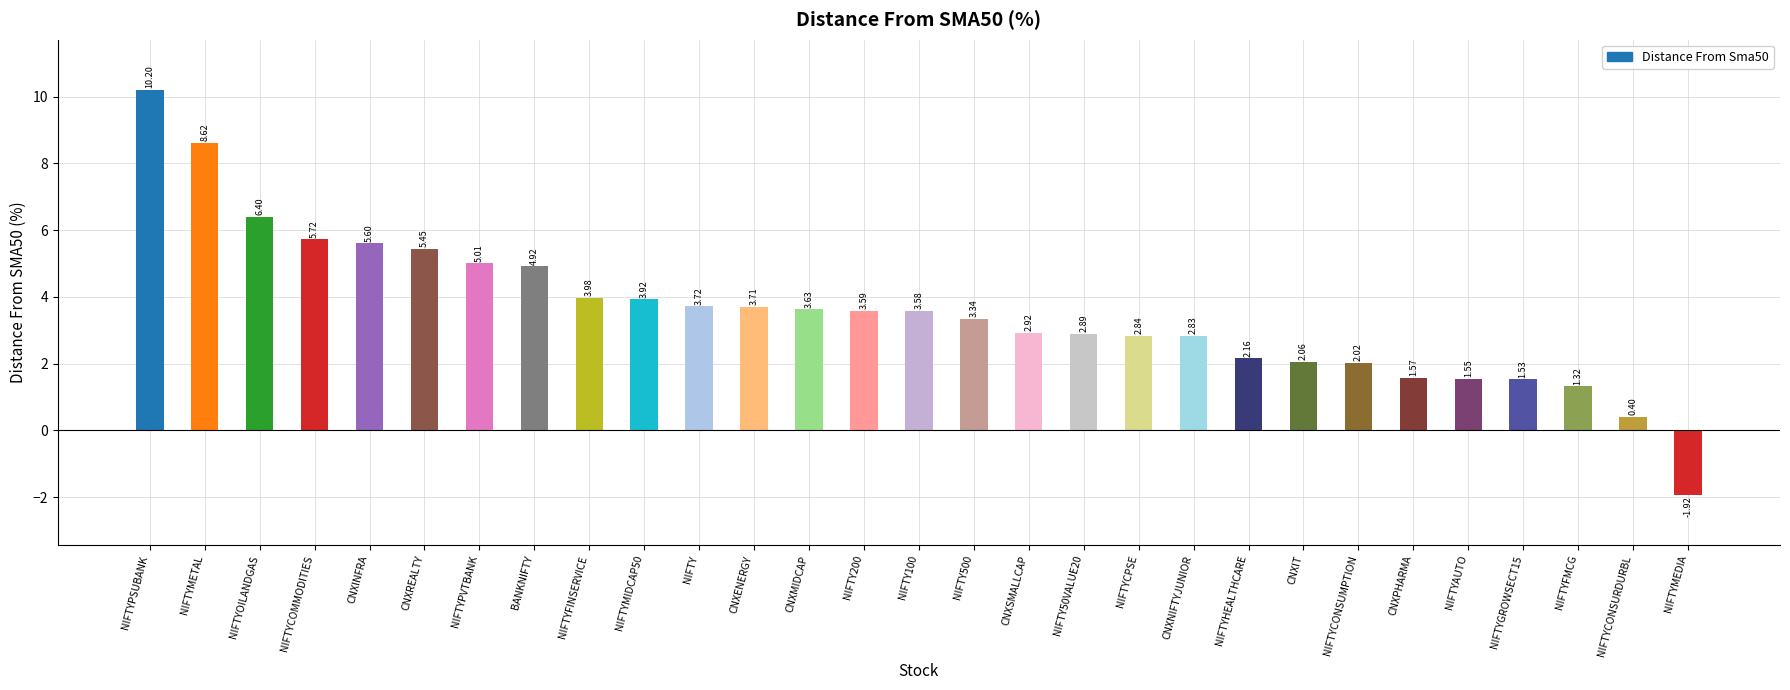

Does the chart contain stacked bars?

No